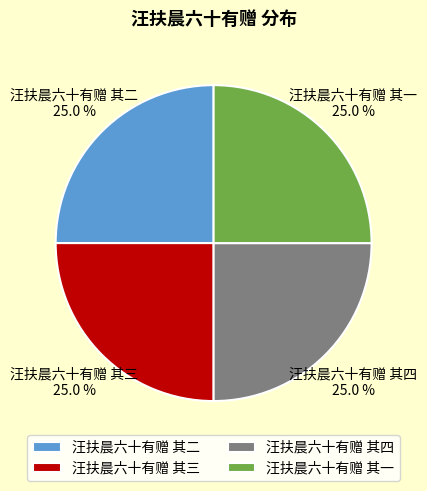

How much of the chart is everything except 汪扶晨六十有赠 其一?

75.0%